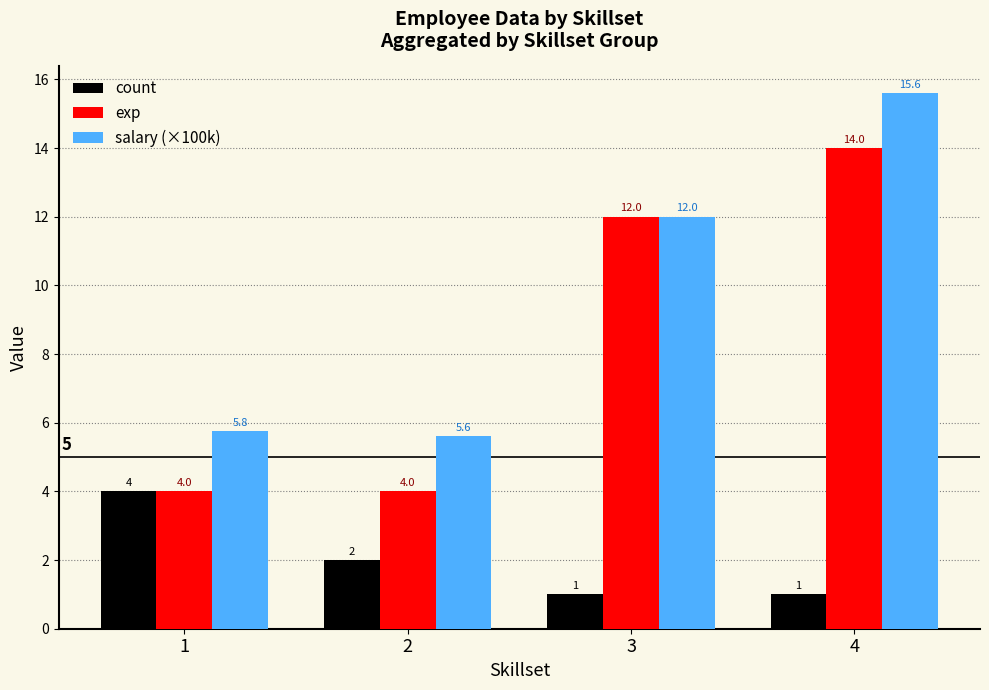

What value does the salary (×100k) series have at 3?

12.0